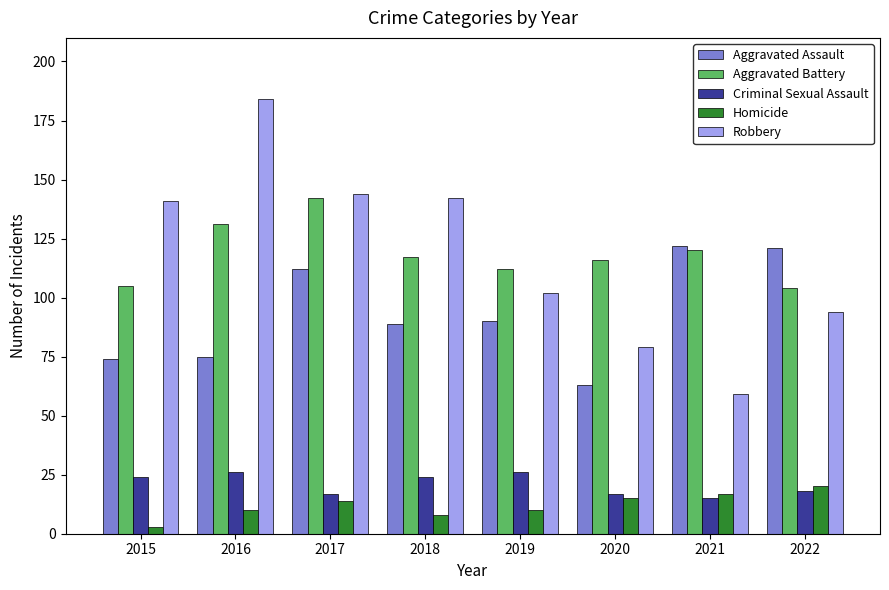

Are the bars grouped side by side (vs. stacked)?

Yes